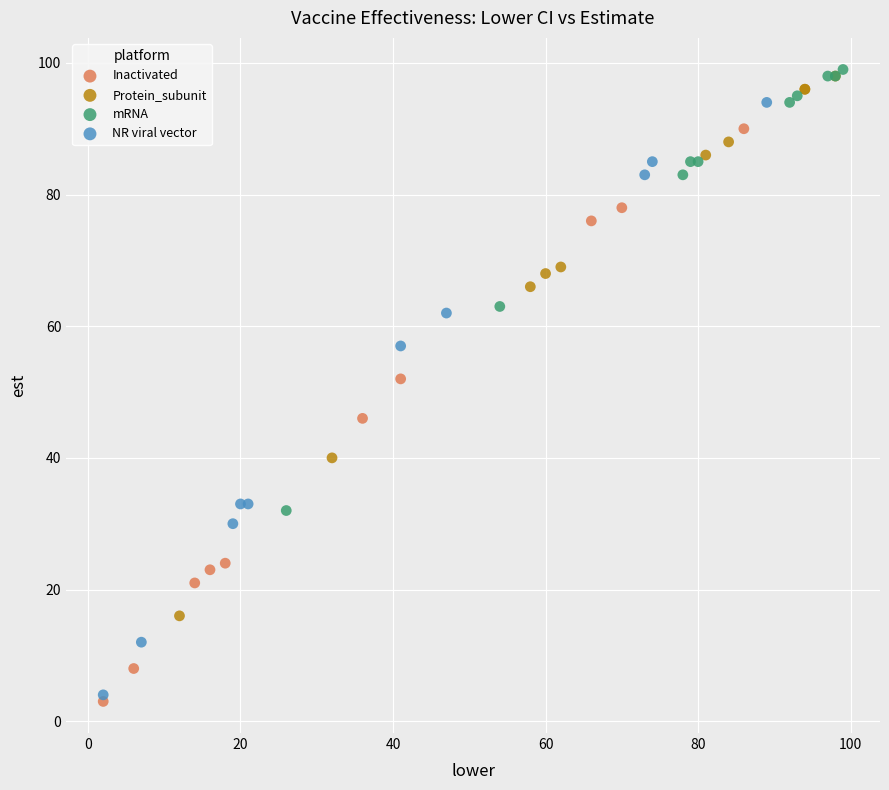

Which series has the widest spread of Y values?

NR viral vector